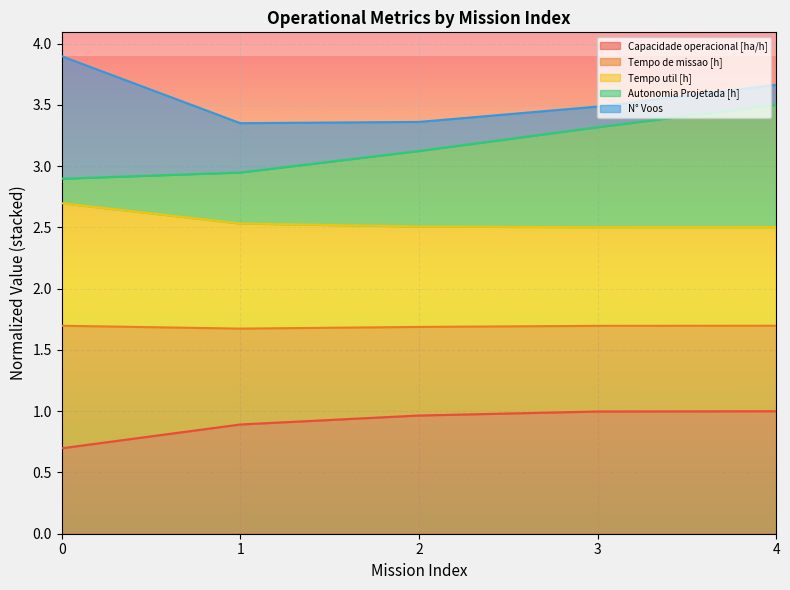

True or false: Autonomia Projetada [h] has more than 1 interior local peaks.

False